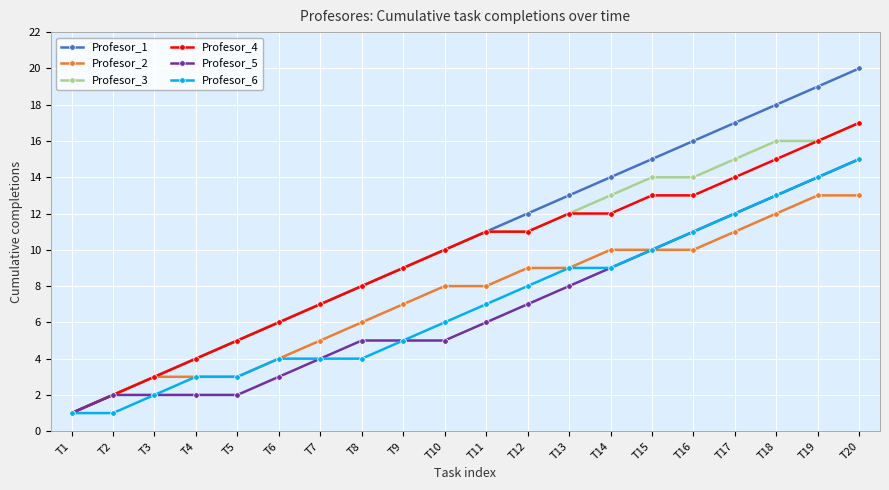

Rank the categories by Profesor_1 value from lowest to highest.

T1, T2, T3, T4, T5, T6, T7, T8, T9, T10, T11, T12, T13, T14, T15, T16, T17, T18, T19, T20